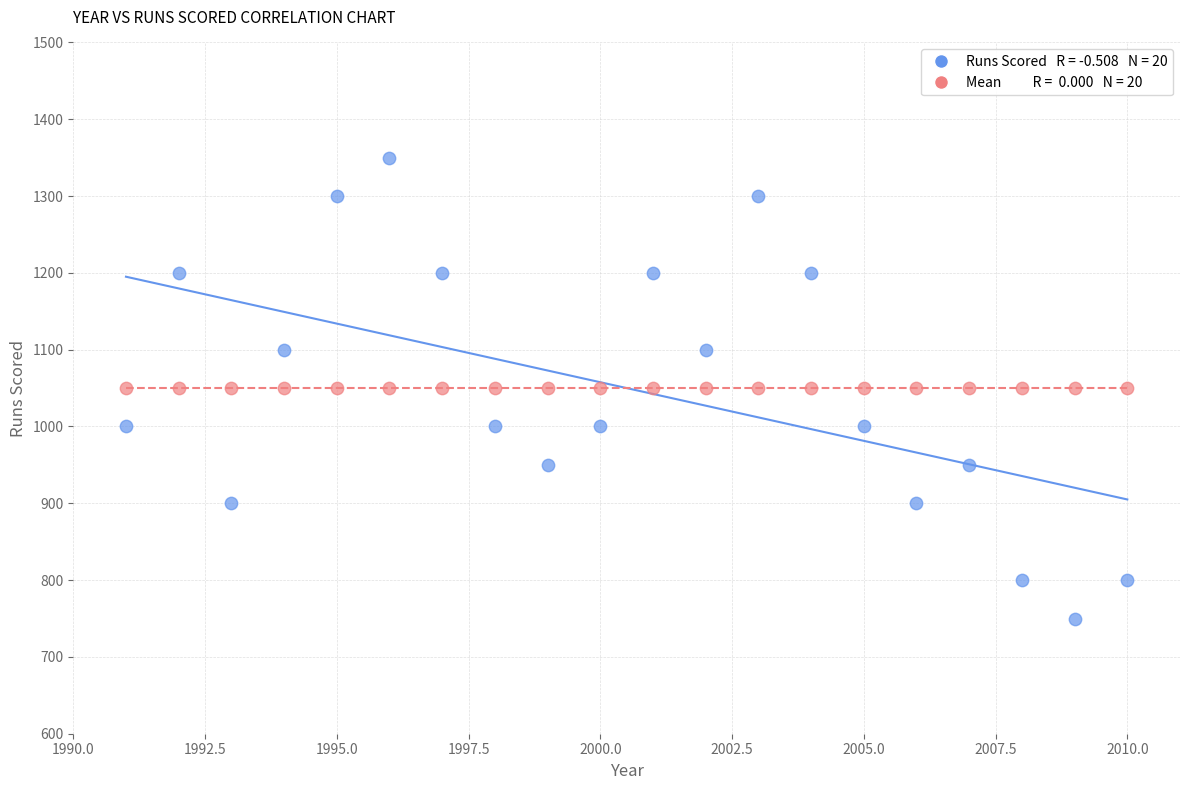

How many data points are displayed?

40